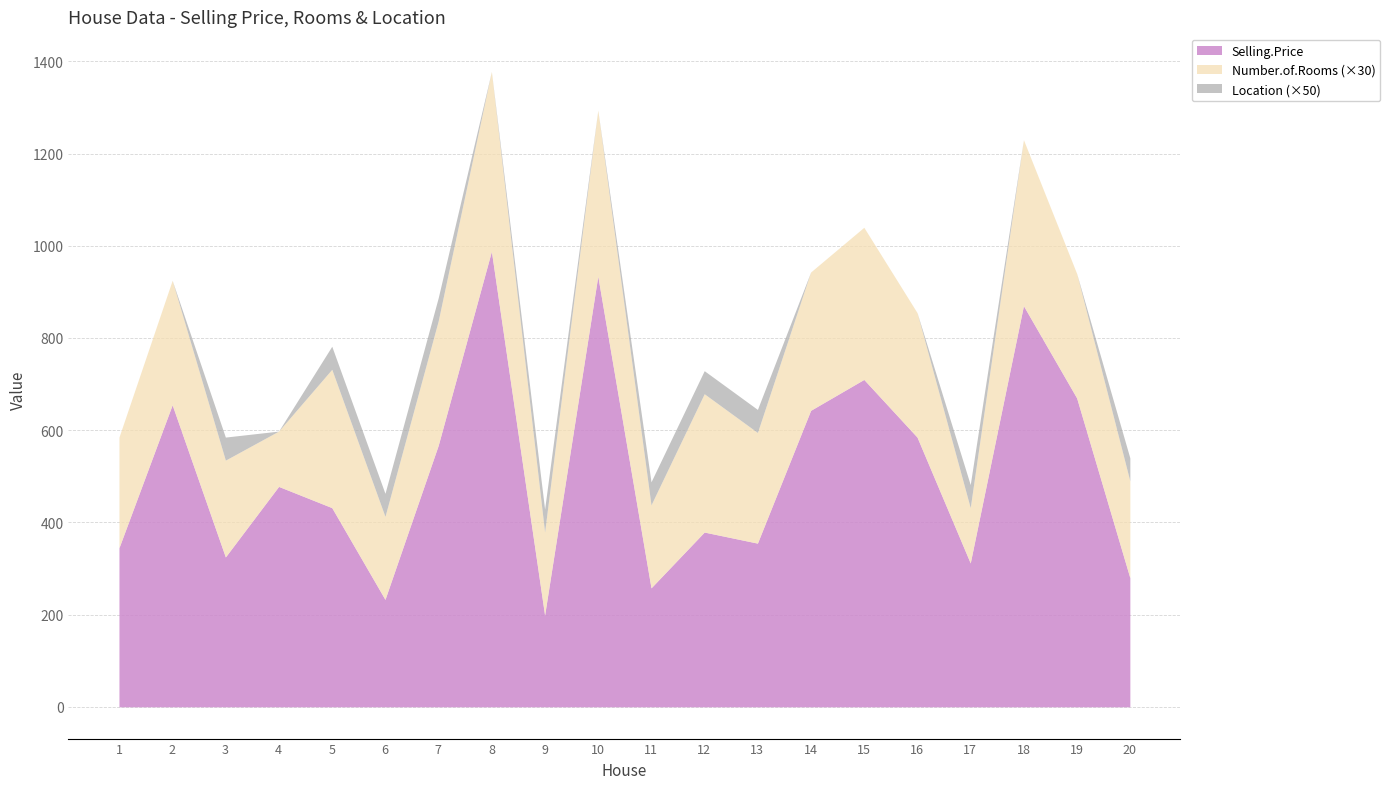

Reading left to right, list all the values displayed in this chart.

Selling.Price: 345	655	325	478	432	233	567	988	199	934	258	379	355	643	710	585	312	870	670	280
Number.of.Rooms: 8	9	7	4	10	6	9	13	6	12	6	10	8	10	11	9	4	12	9	7
Location: 0	0	1	0	1	1	1	0	1	0	1	1	1	0	0	0	1	0	0	1